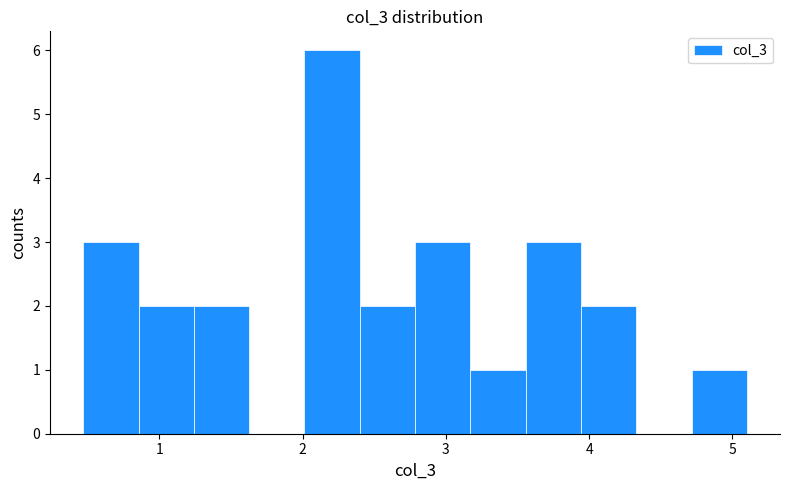

Around what value on the x-axis is the tallest bar? Give the approximate position of its centre, as read against the axis.

2.2